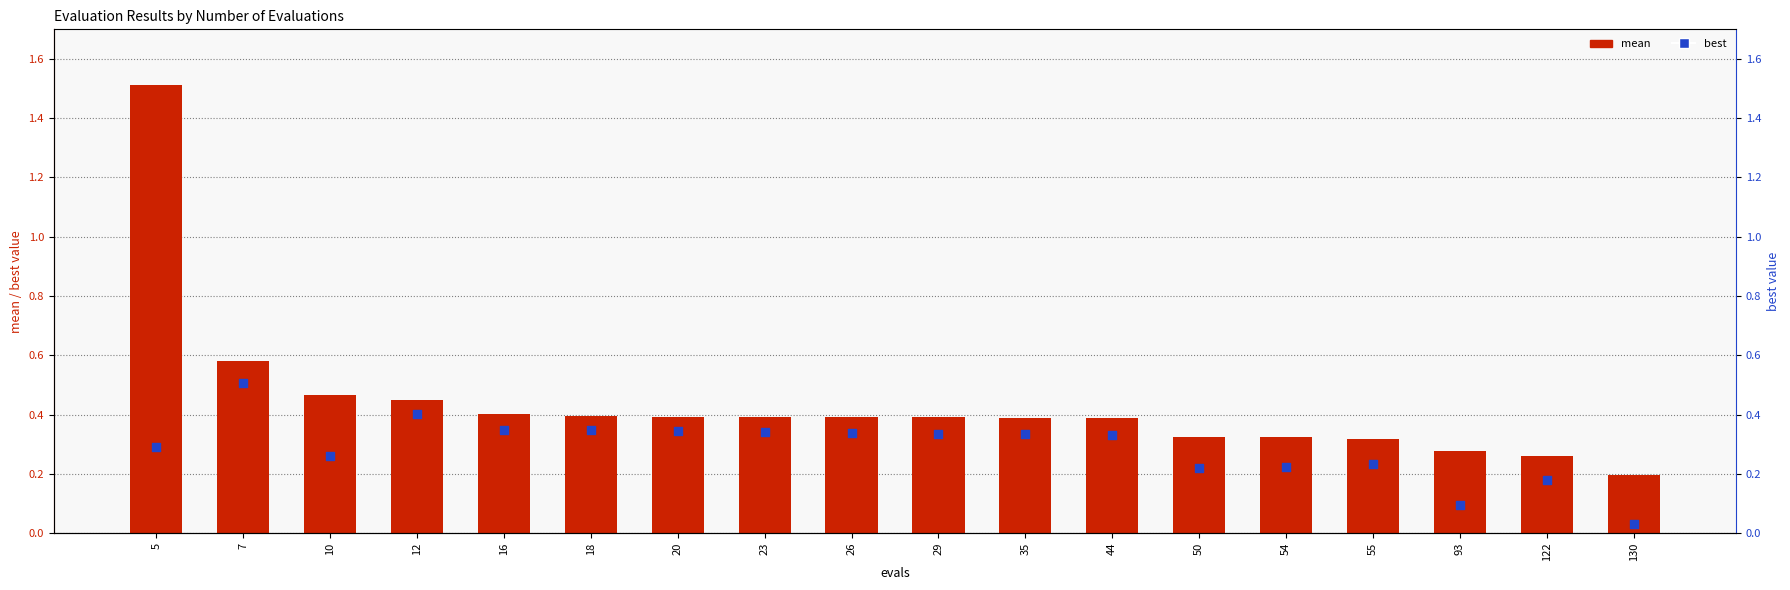

Which series reaches the maximum Y coordinate?

mean